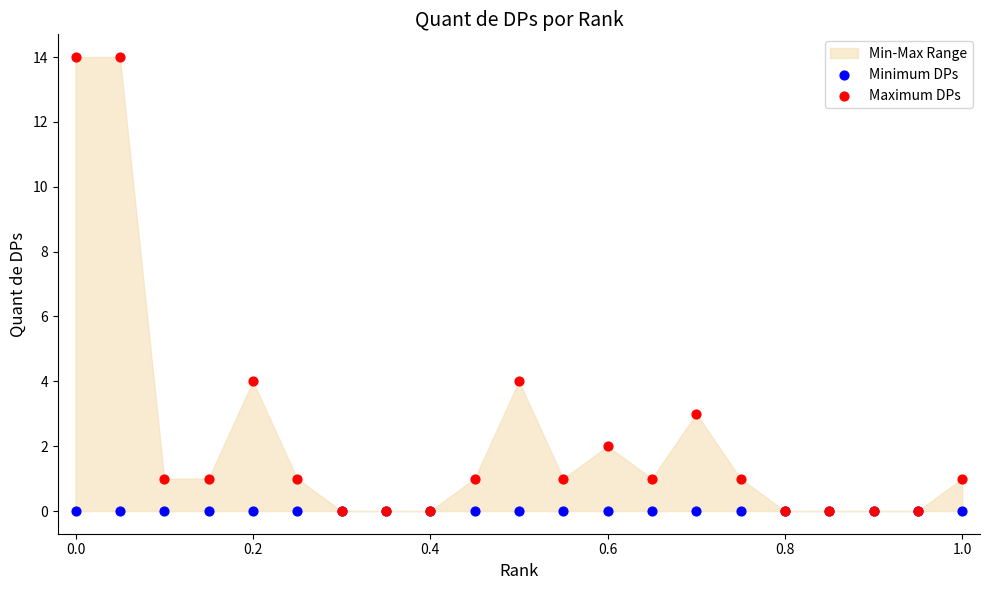

Which series reaches the maximum Y coordinate?

Maximum DPs